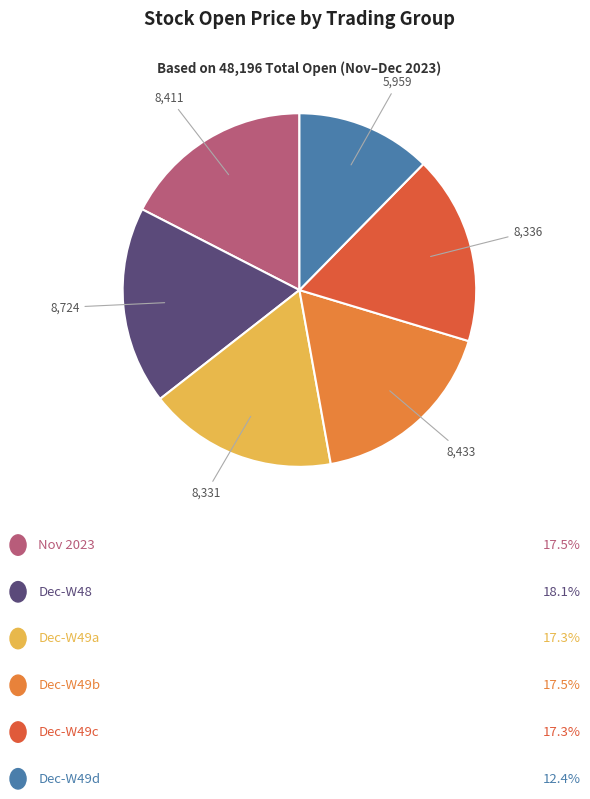

Does any single category account for the majority?

No